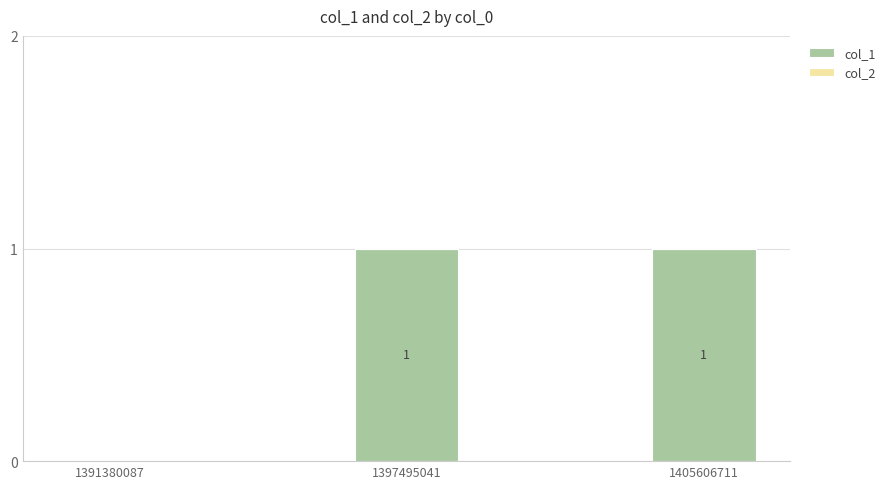

The value at 1397495041 is 2. True or false?

False